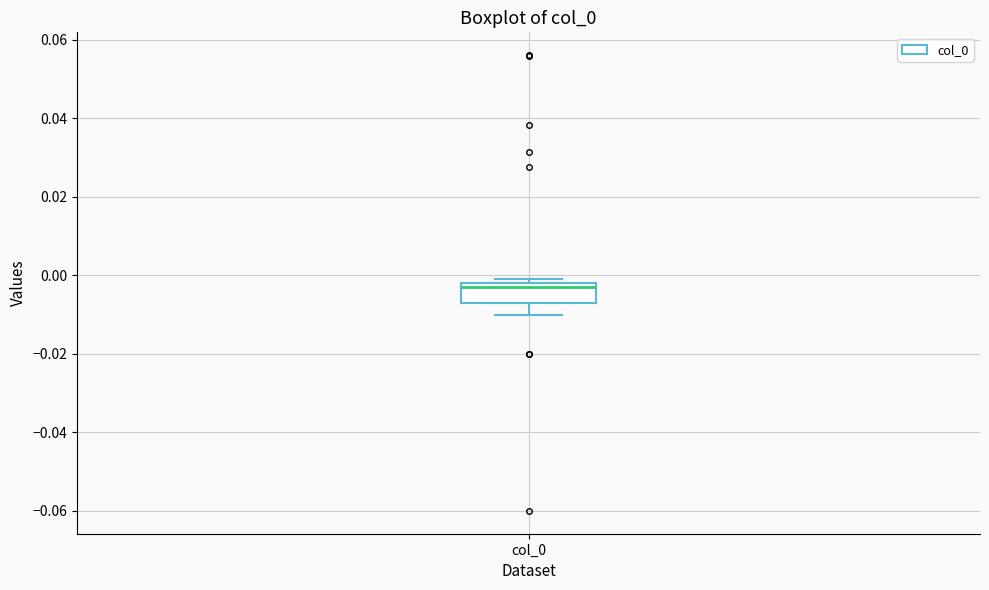

Transcribe this box plot: give where the median line is, the range the box spans, and where the two whiskers end, as read against the y-axis. The values are not printed on the chart, so give them approximately, as read against the axis.

median -0.004, box -0.006 to -0.002, whiskers -0.010 to 0.000